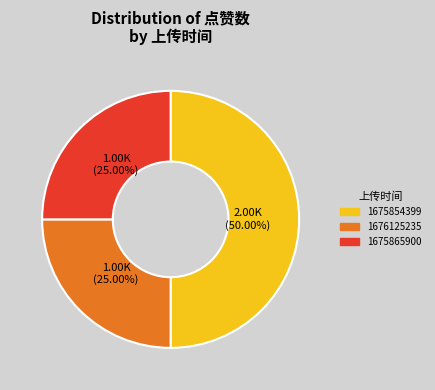

Count the number of slices in the pie.

3